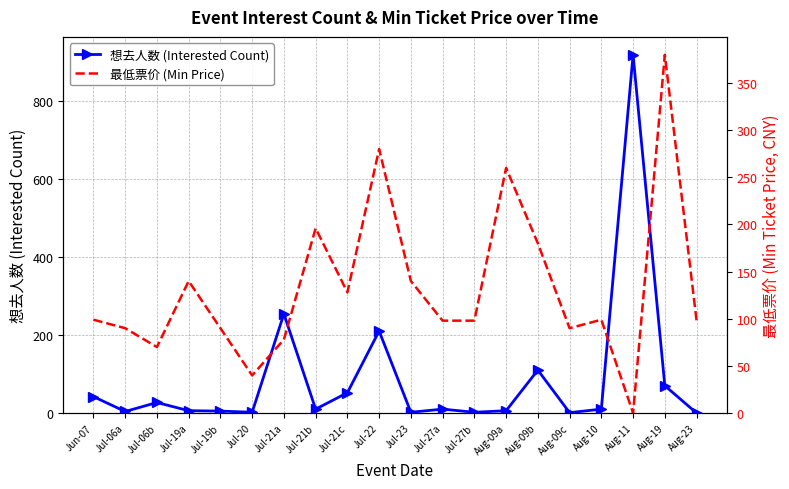

The value of 想去人数 (Interested Count) at Aug-09b is 110.0. True or false?

True